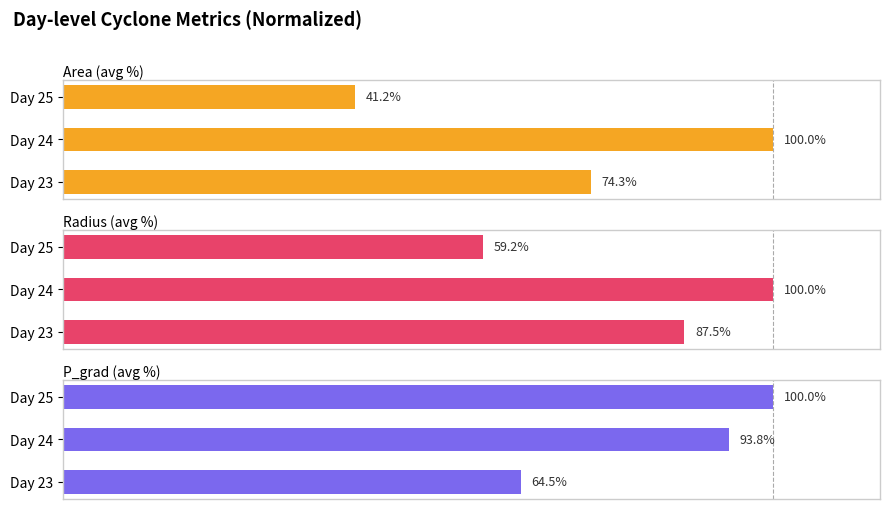

What is the difference between the Area (avg %) values at 2 and 1?

58.8